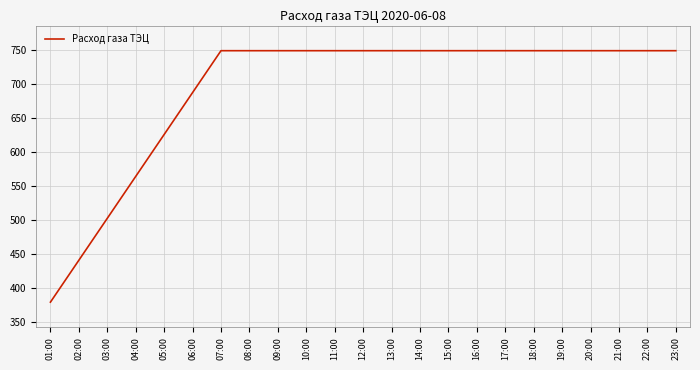

How many series are shown in this chart?

1